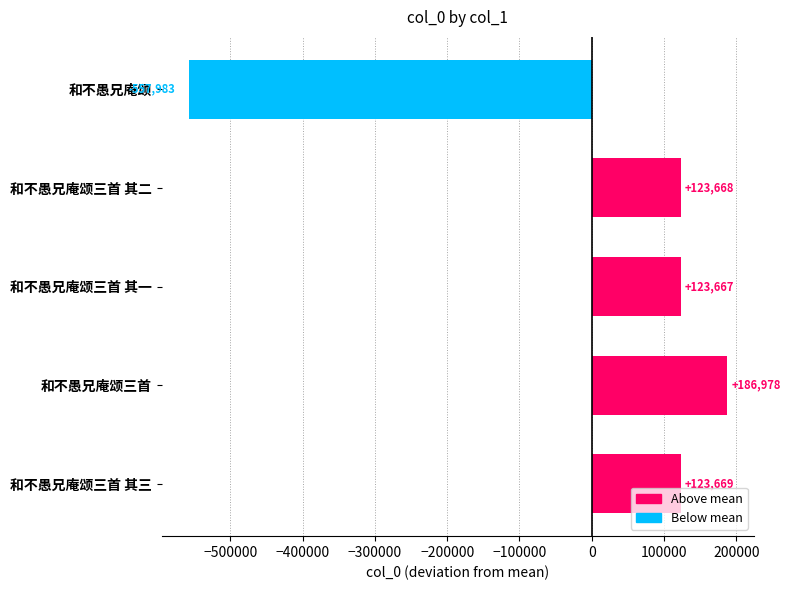

What is the difference between the values at 和不愚兄庵颂三首 其一 and 和不愚兄庵颂三首?

63311.0